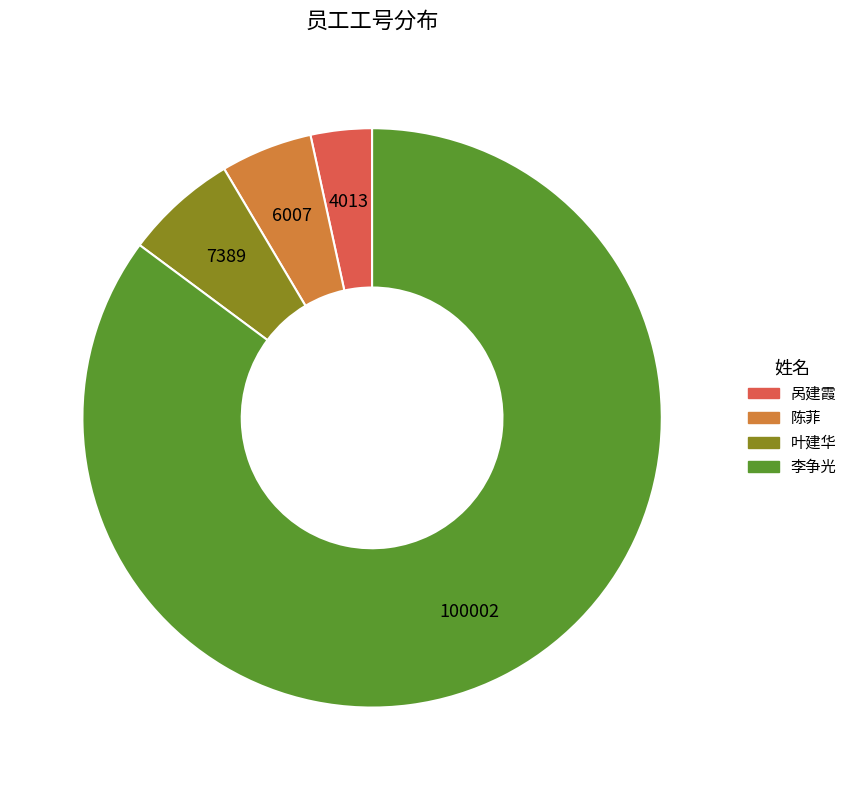

What is the smallest slice in the pie chart?

呙建霞